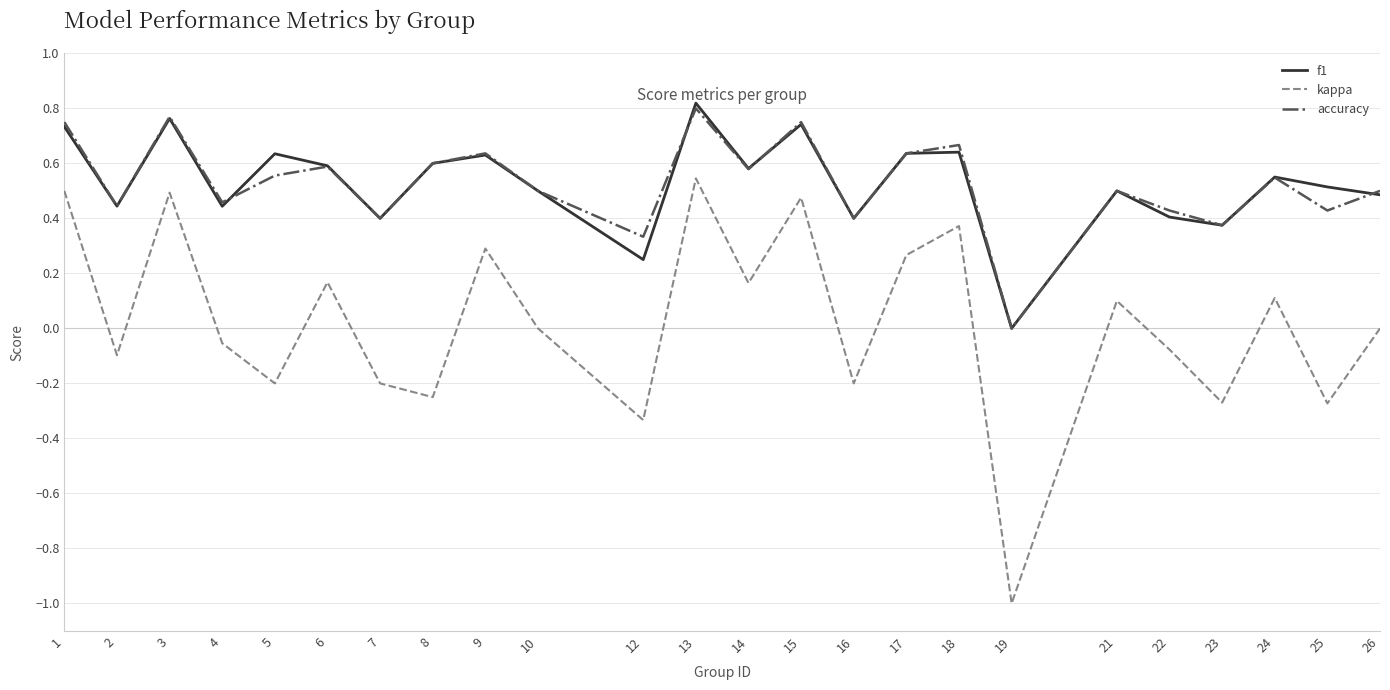

Which series has the widest spread of values?

kappa